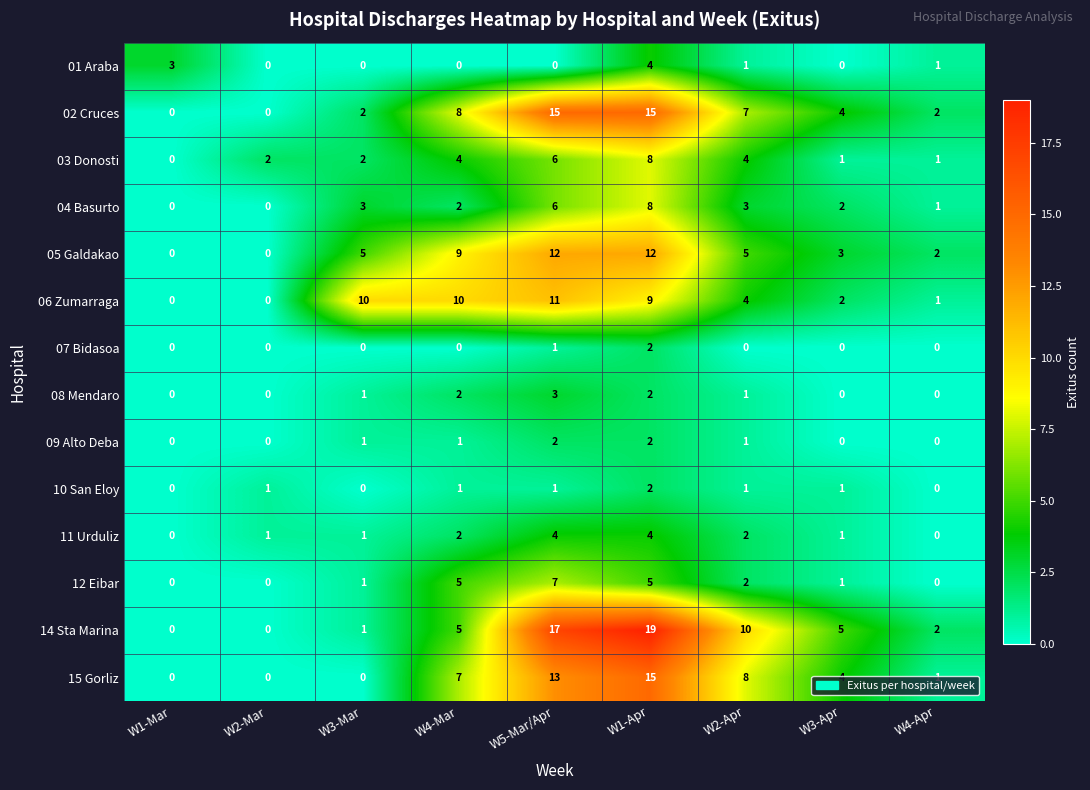

How many series are shown in this chart?

14